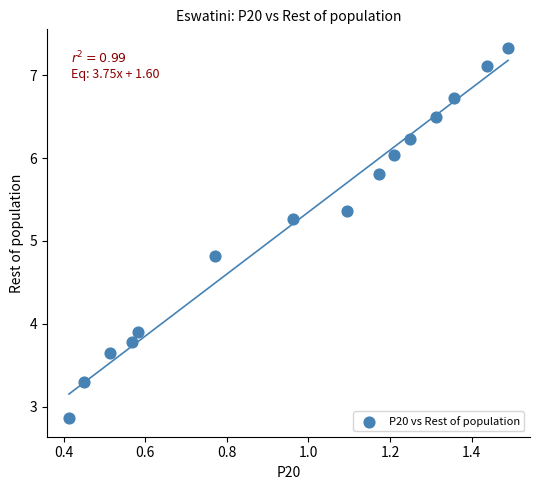

What Y value in the scatter plot is closest to 5?

4.8